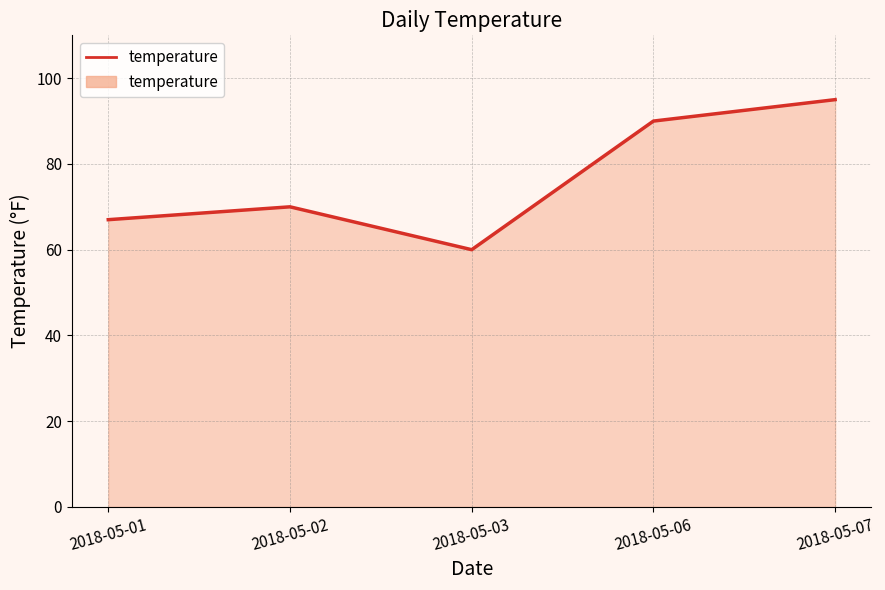

What is the sum of the values at 2018-05-07 and 2018-05-03?

155